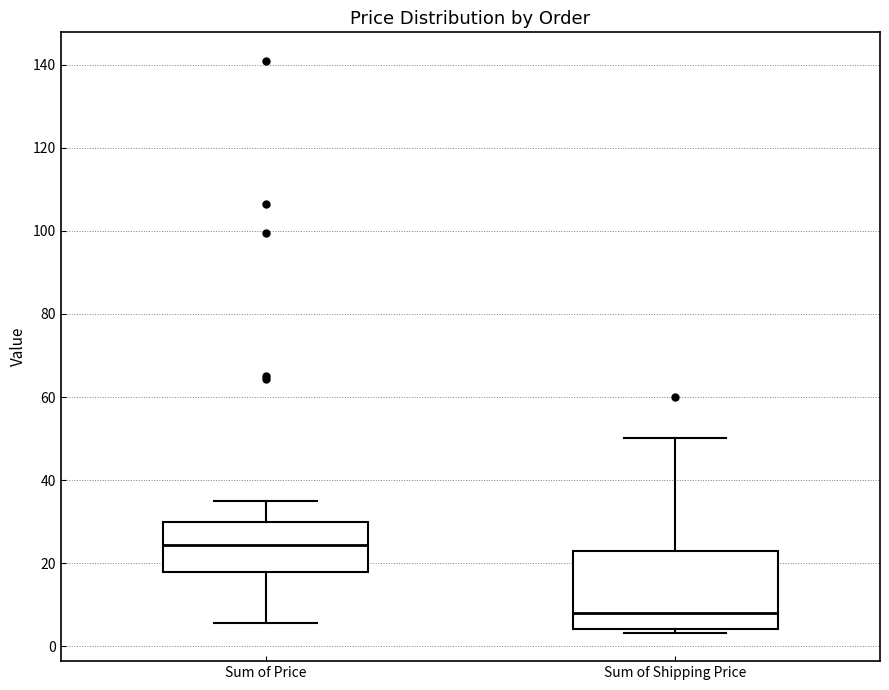

Which box's median line is the lowest?

Sum of Shipping Price